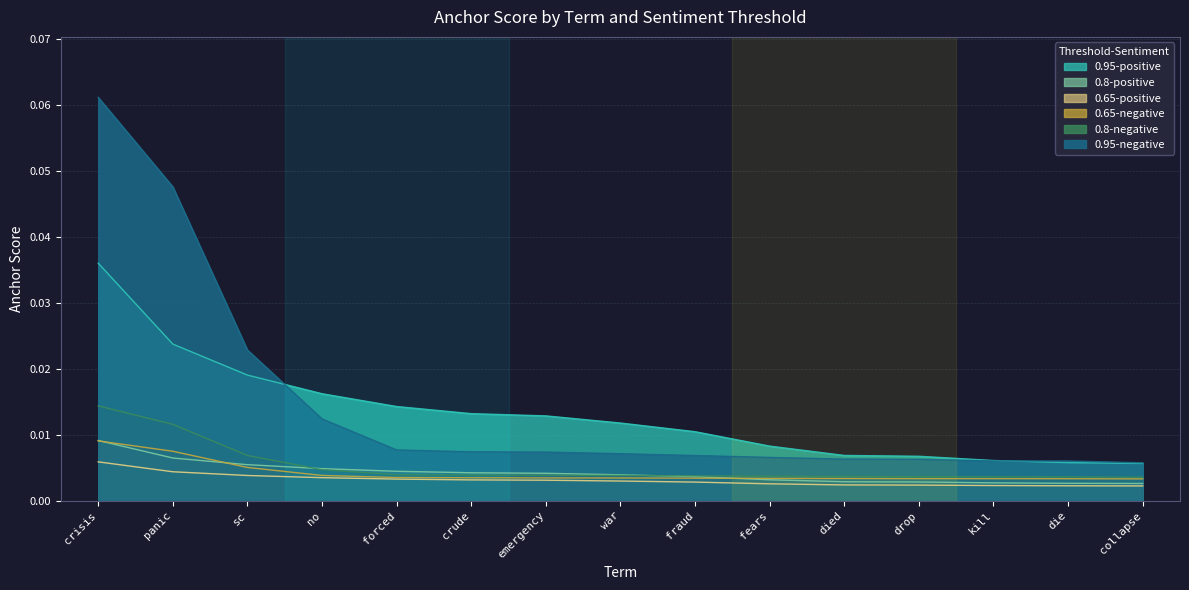

How many lines are shown in the chart?

6